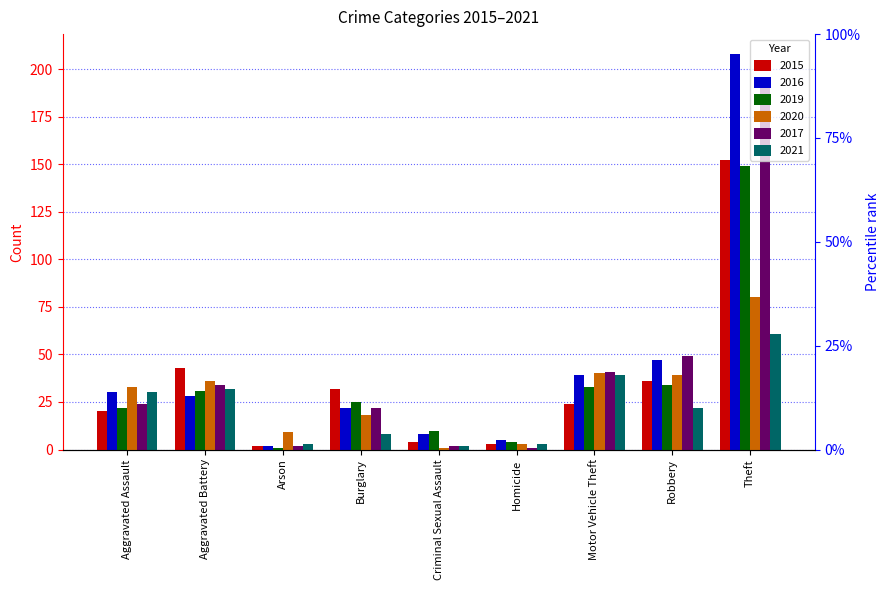

How many bars are there in total?

54